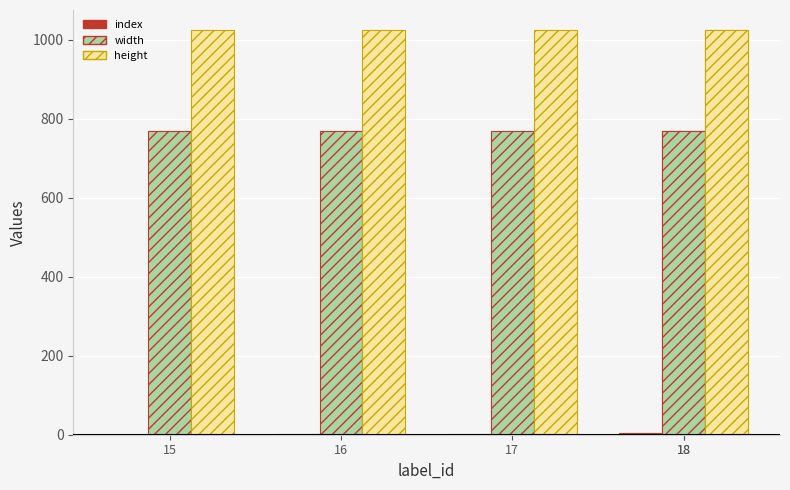

Is it true that index equals 2 at 15?

False